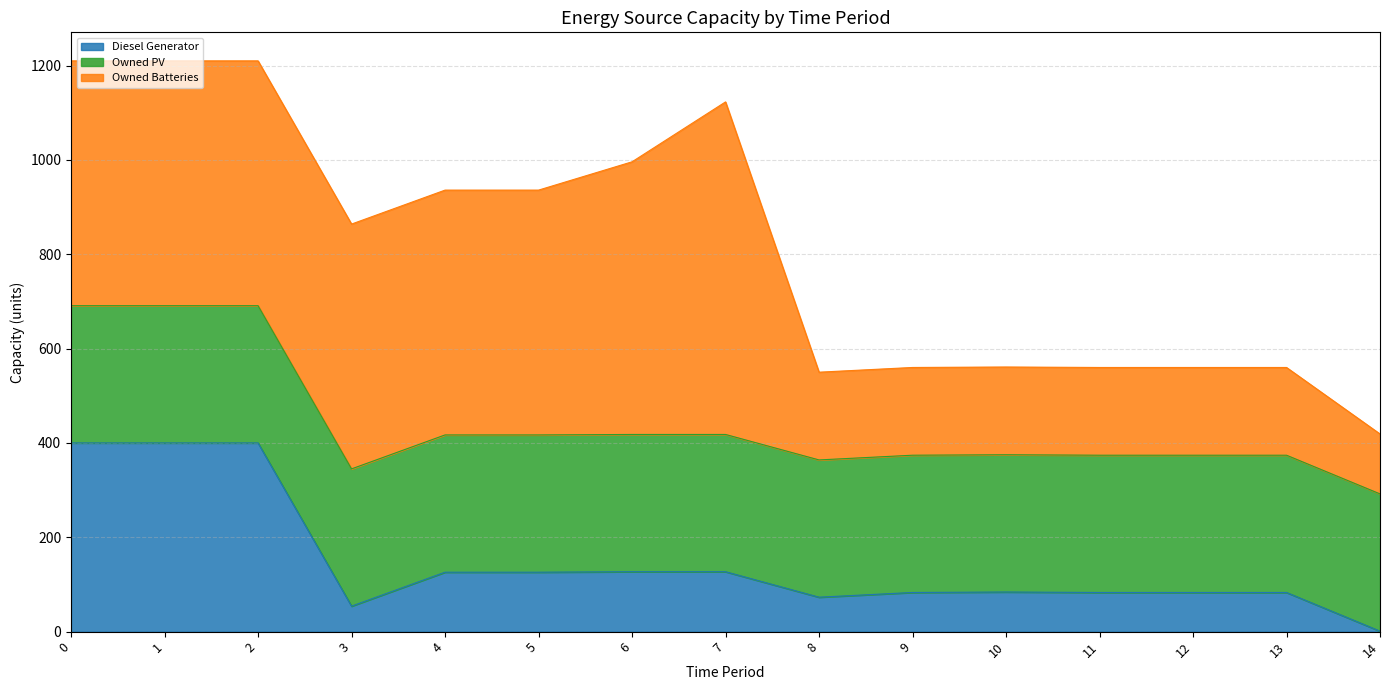

At how many categories does at least one series exceed 690?

1